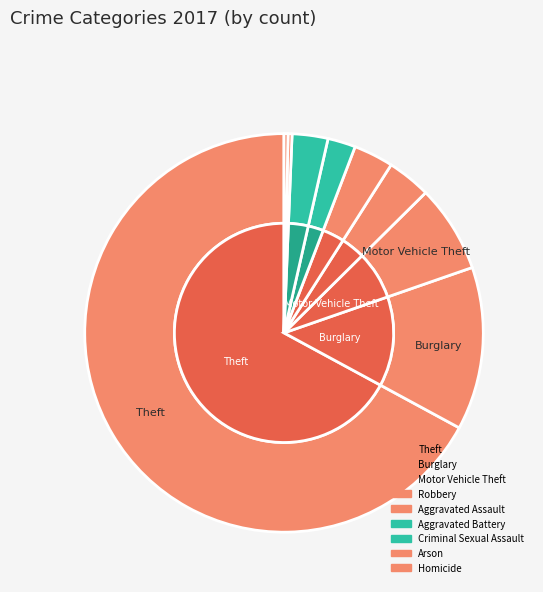

Is it true that Aggravated Battery is 16% of the pie?

False